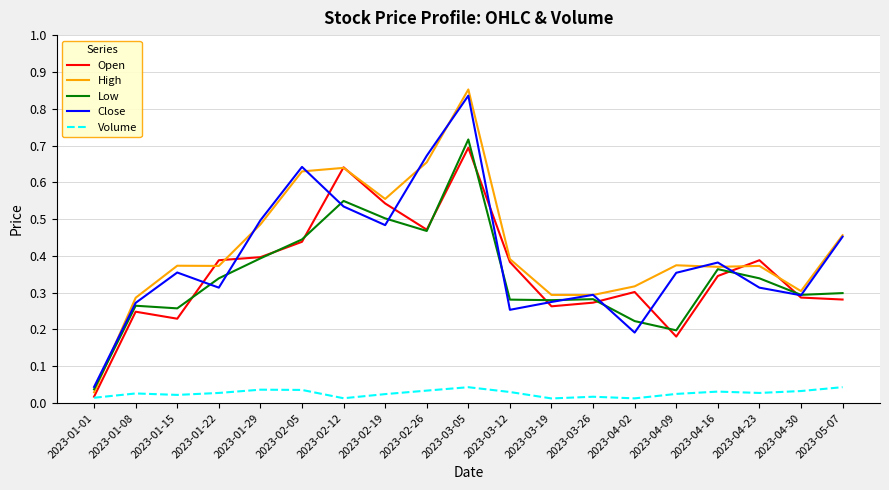

How many lines are shown in the chart?

5